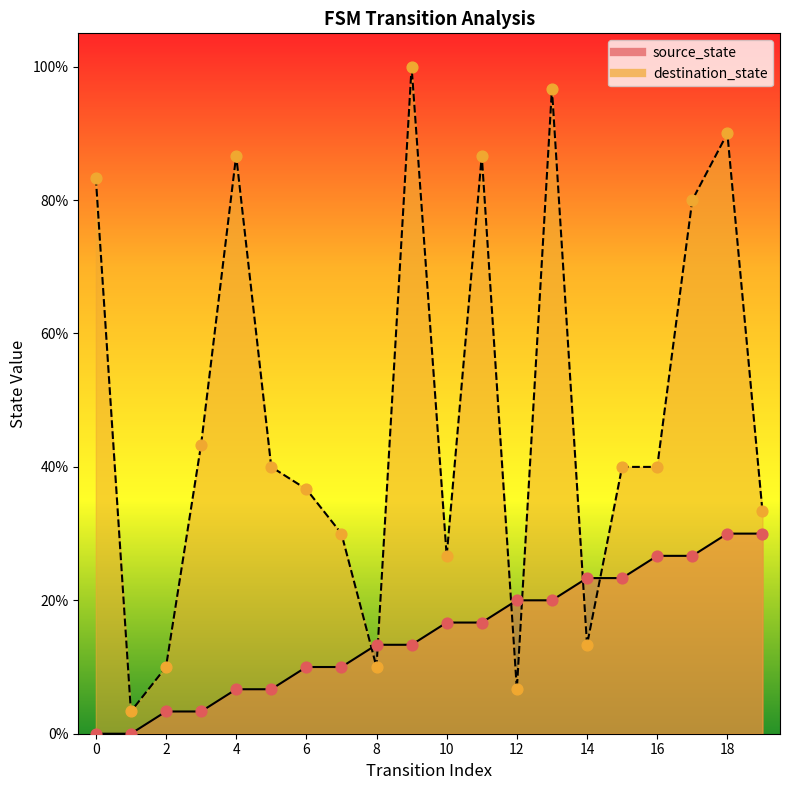

What is the total value across all series at 11?

103.3